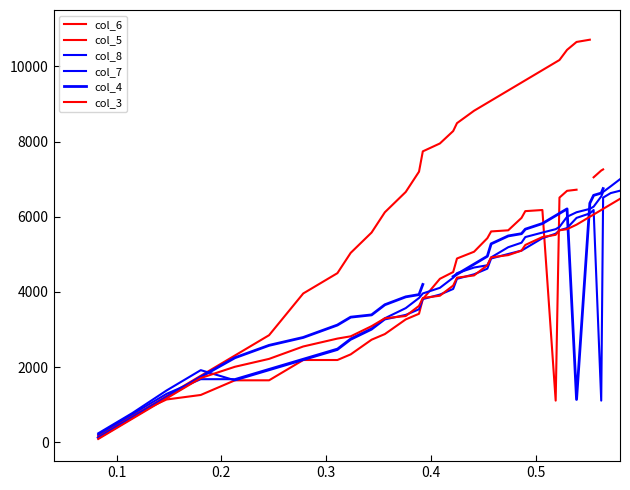

Is the value of col_3 at 18 greater than the value of col_7 at 20?

No